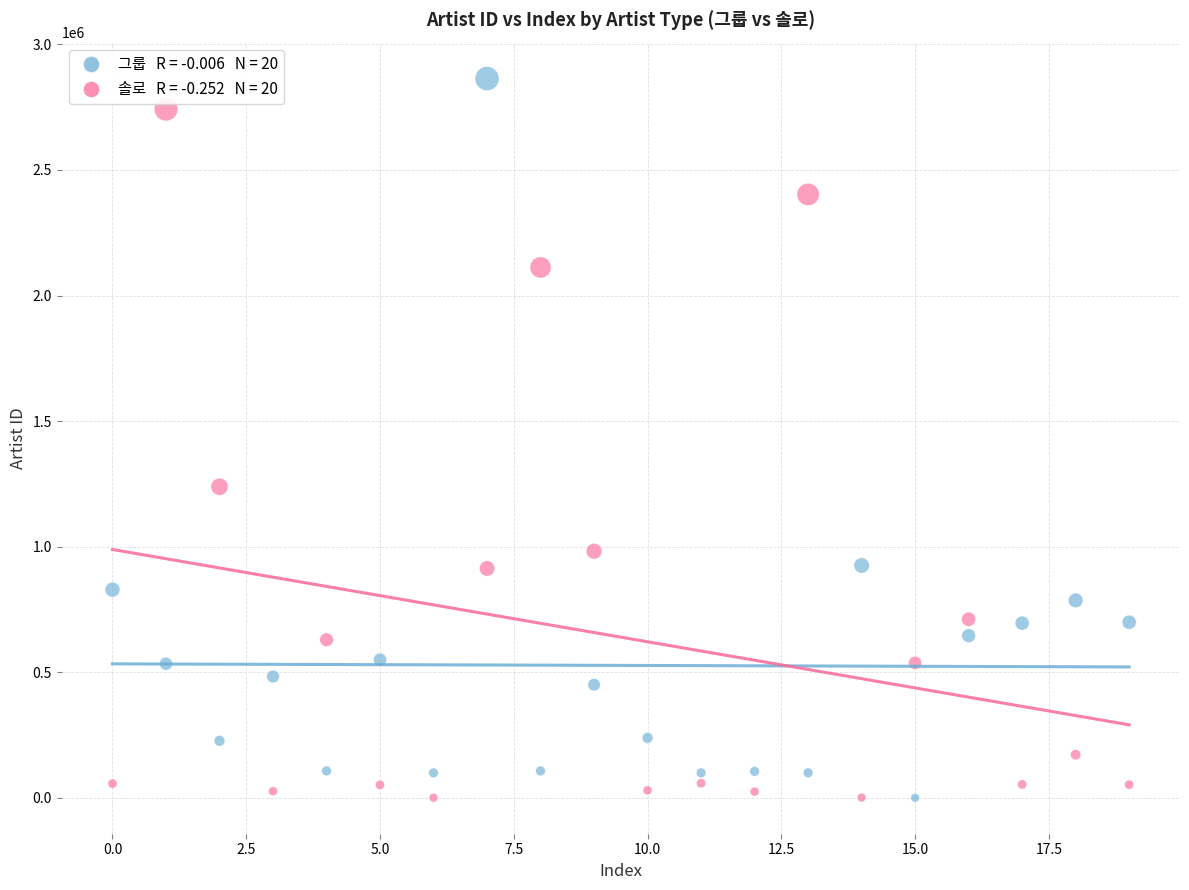

Across all data points, what is the range of Y values (max minus min)?

2862579